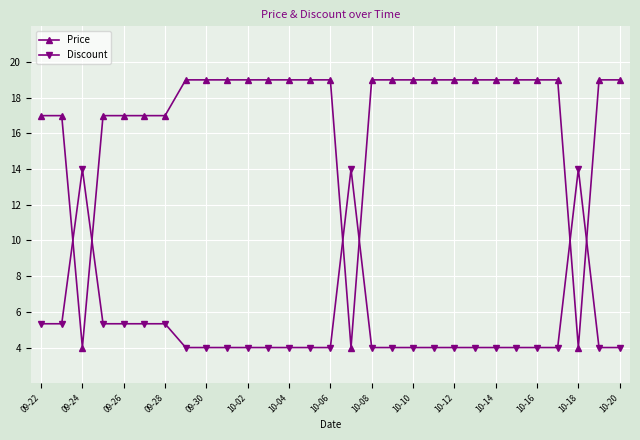

Rank the series by their maximum value, from highest to lowest.

Price, Discount